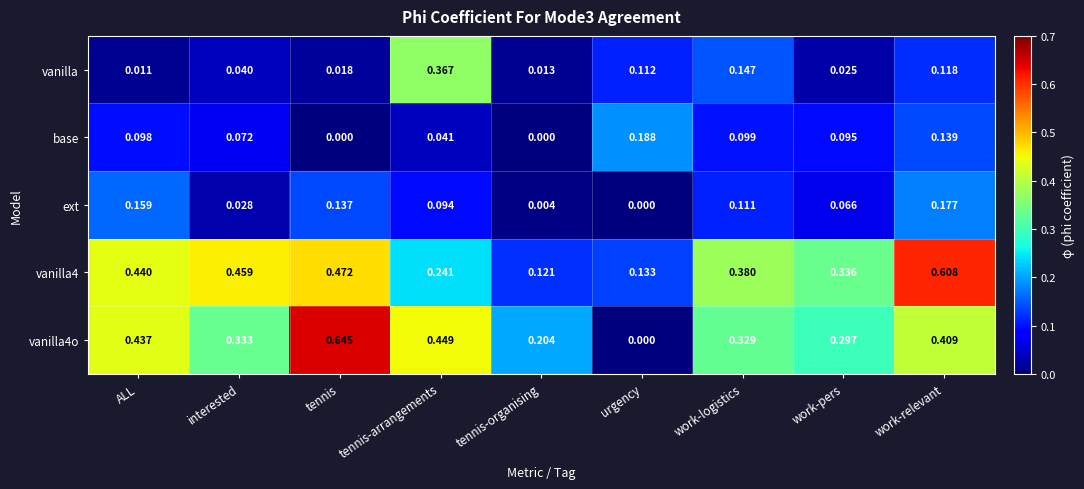

What is the total value across all series at interested?

0.9